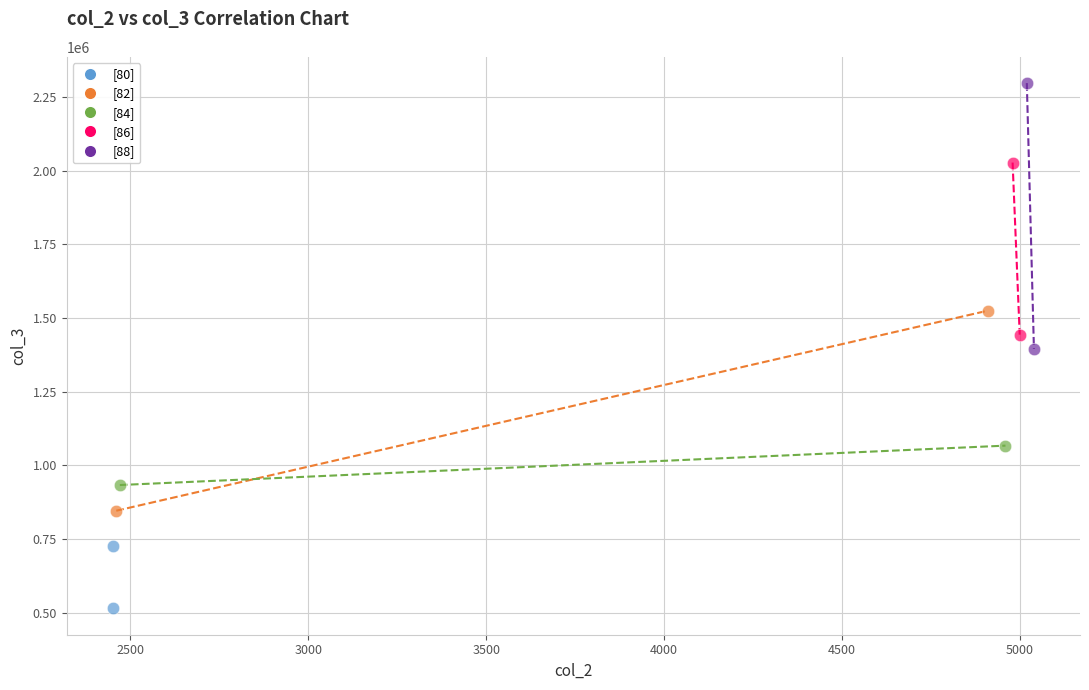

What are all the series names shown in the legend?

[80], [82], [84], [86], [88]